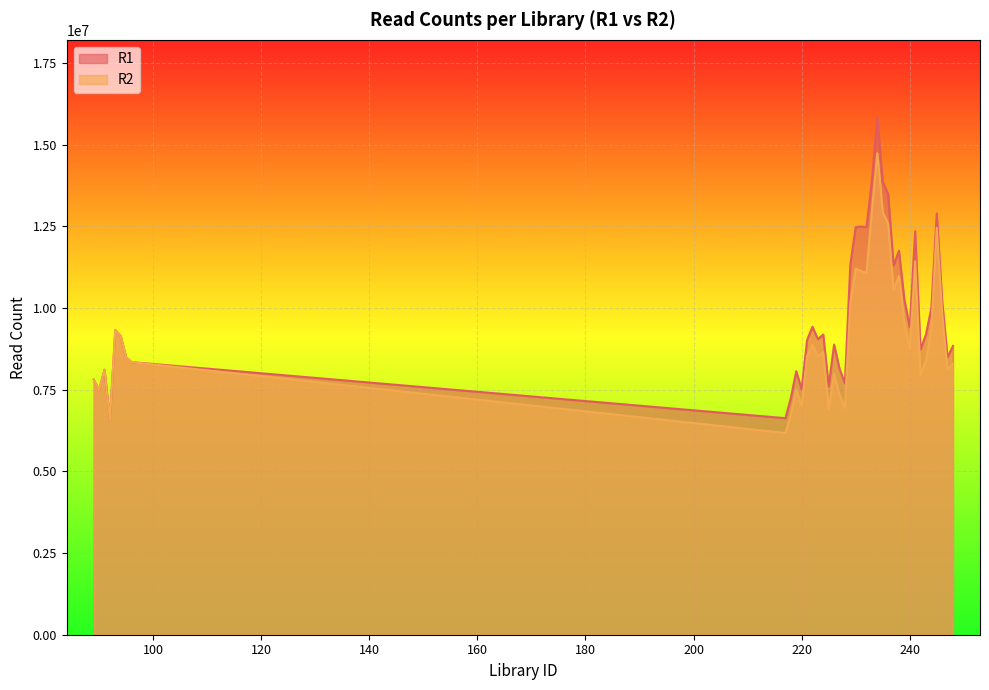

What is the sum of the R1 values at 247 and 229?

19817177